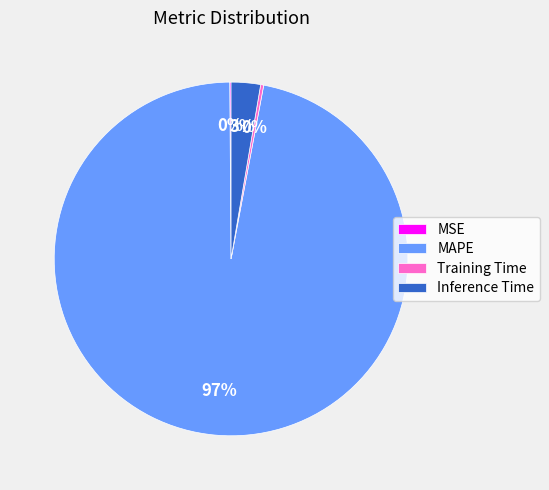

Which has a higher value, Training Time or MAPE?

MAPE